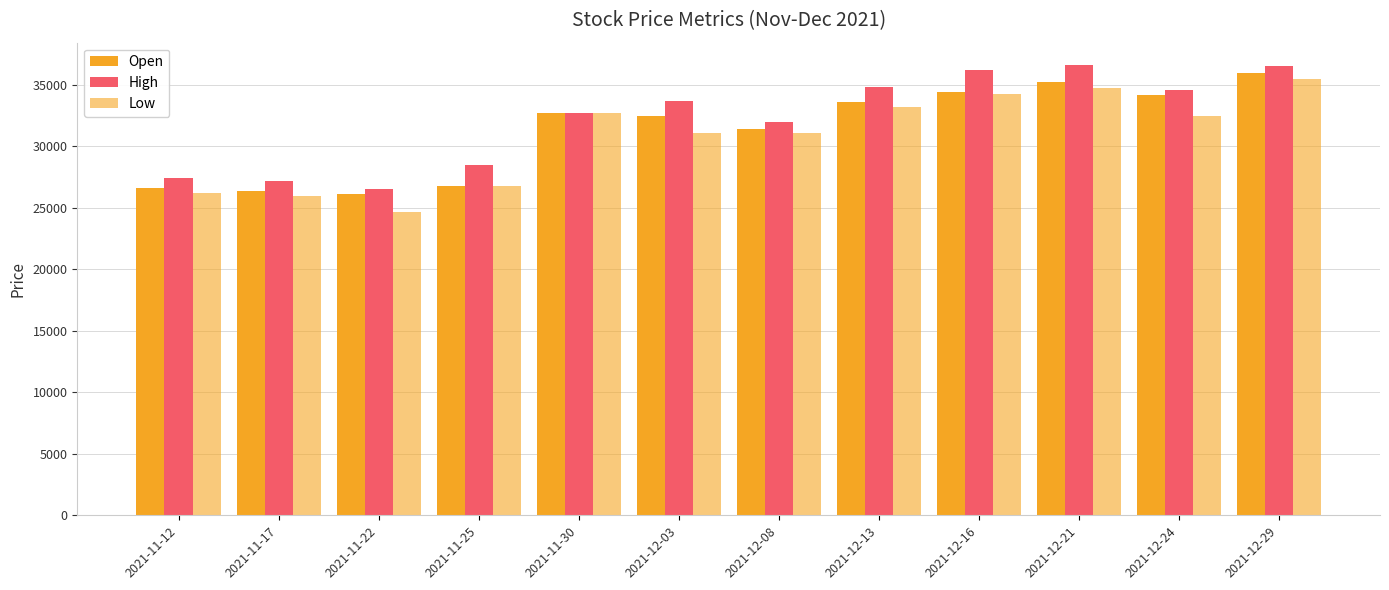

What position from the left is 2021-12-13?

8